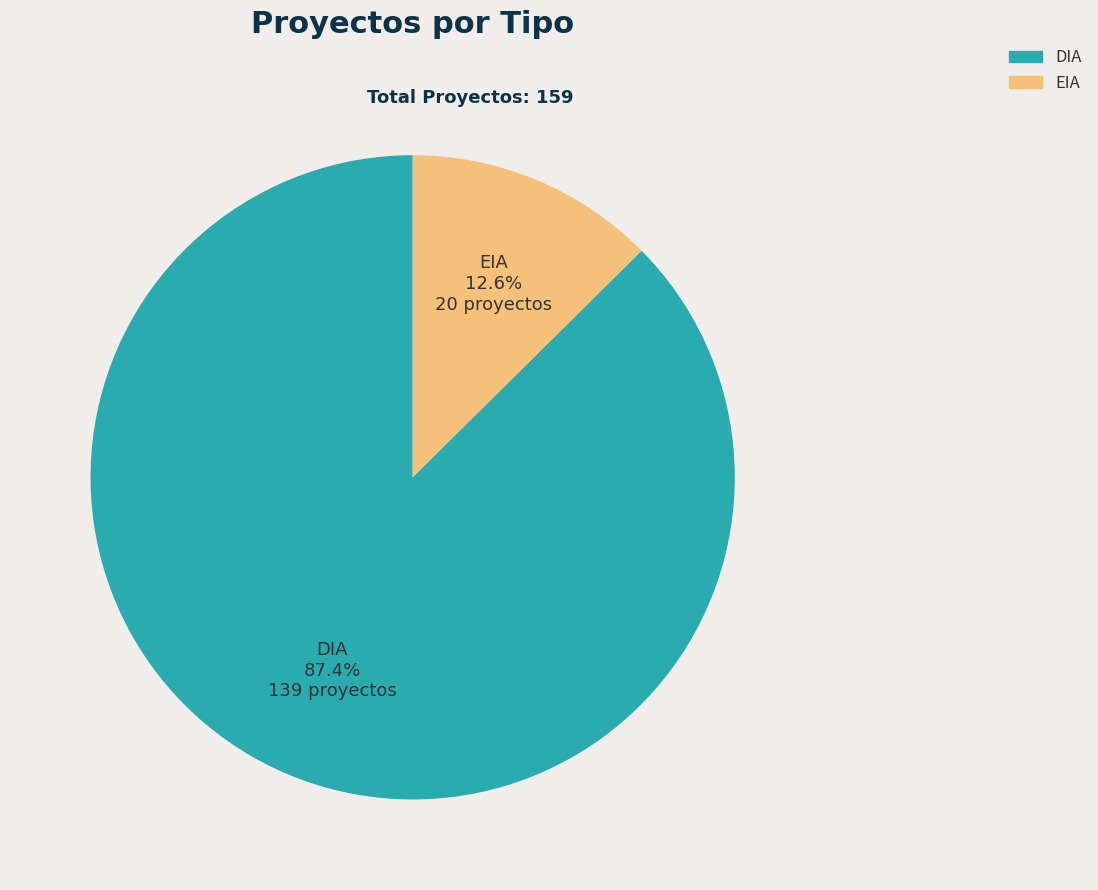

Between EIA and DIA, which is larger?

DIA